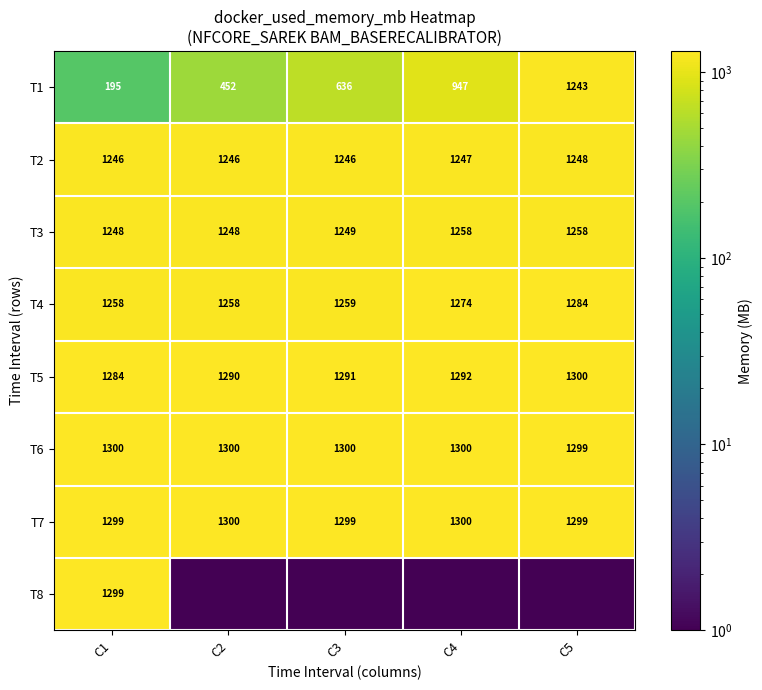

What is the difference between the highest and lowest values at C5?

1300.0